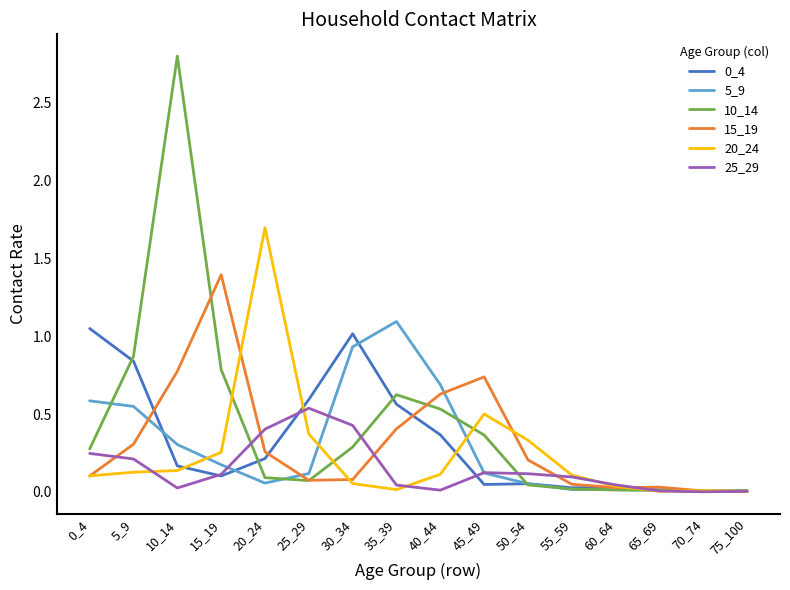

Is it true that 15_19 equals 0.7 at 45_49?

True